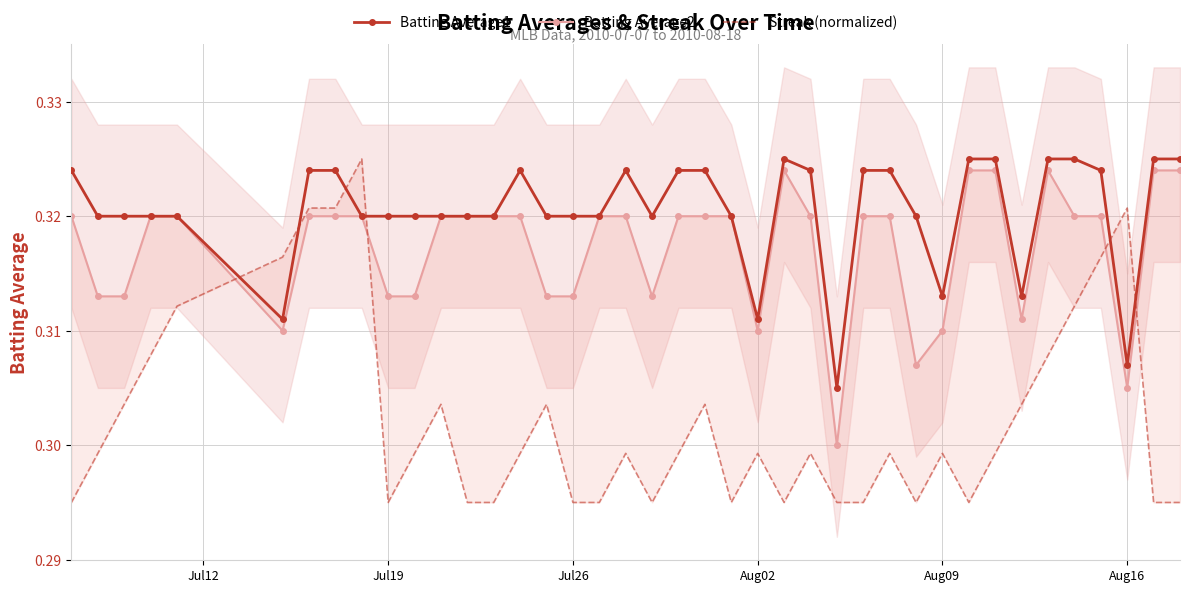

True or false: Batting Average1 has more than 0 points higher than both neighbors.

True